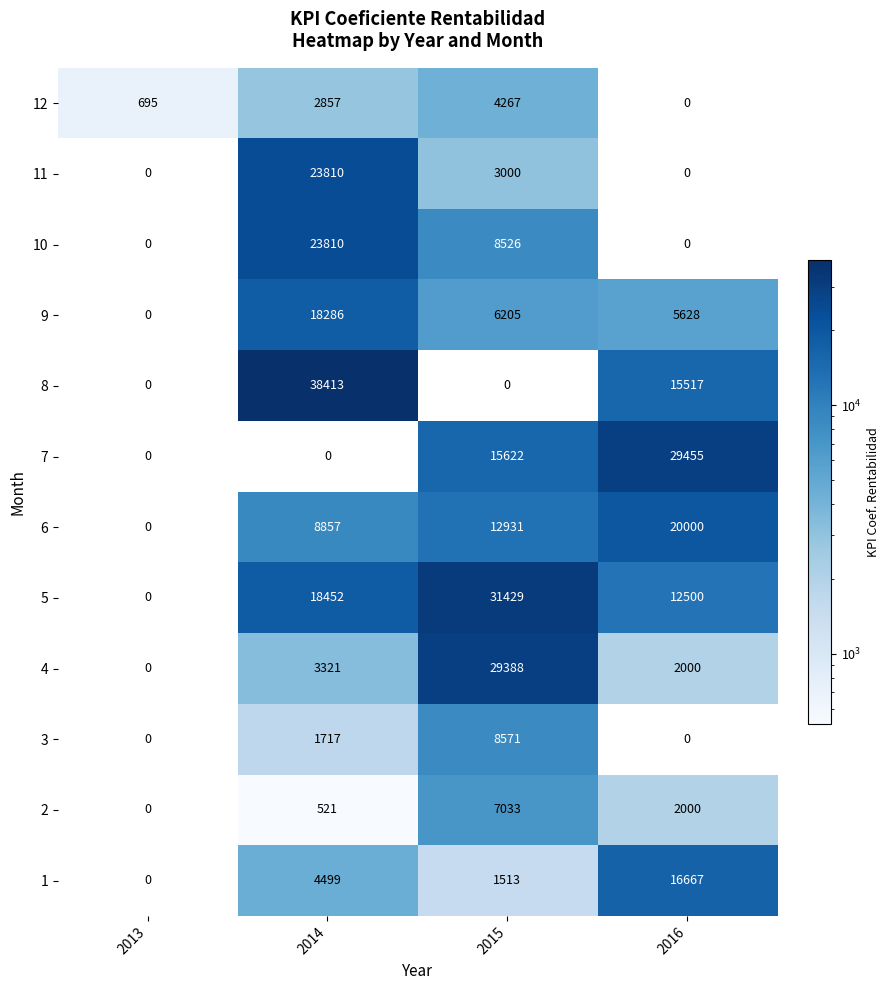

The value of 1 at 2015 is 760. True or false?

False